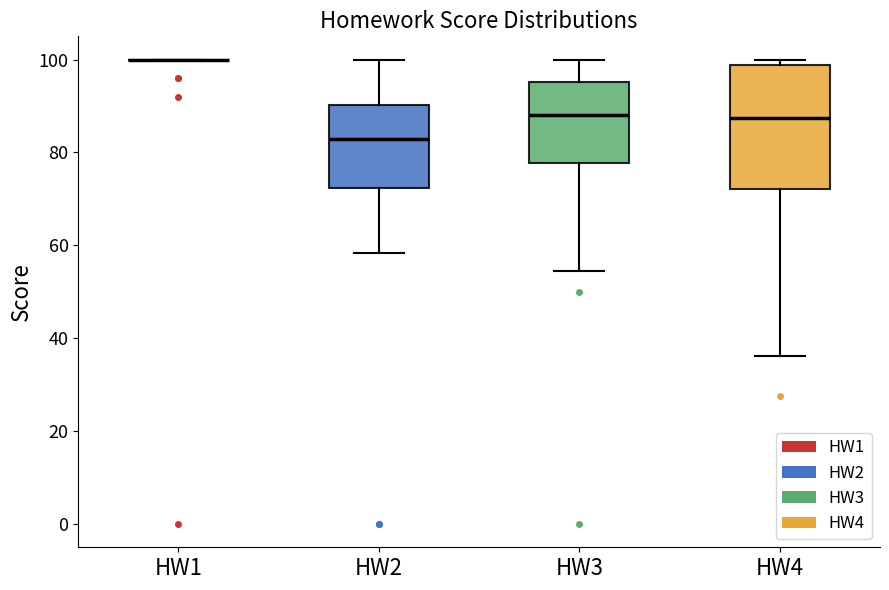

Which box is the tallest, from its lower edge to its upper edge?

HW4